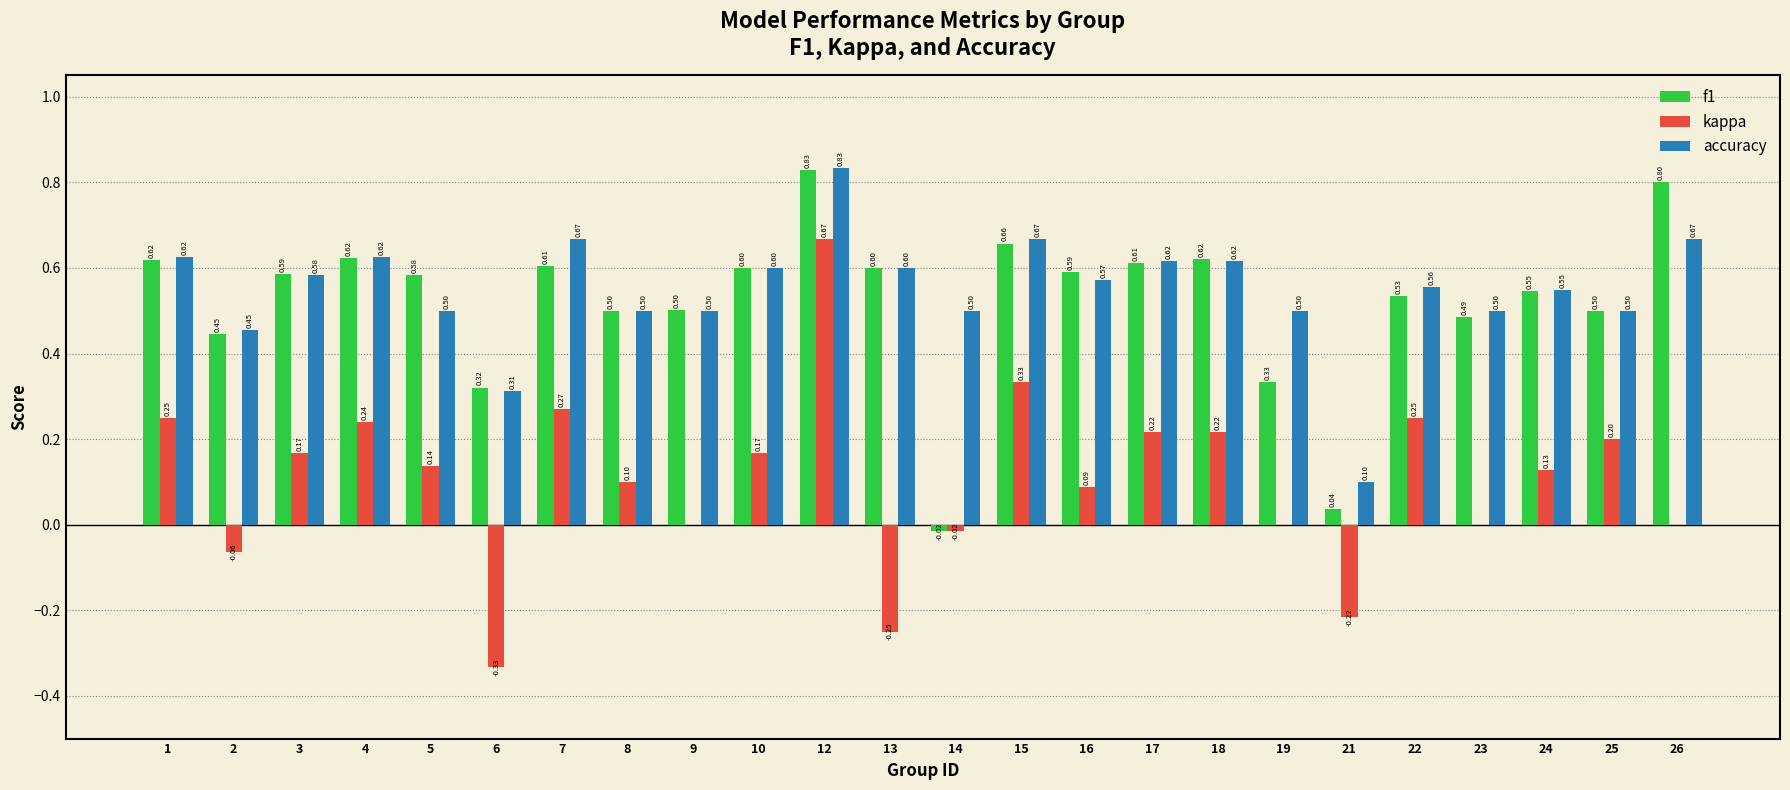

What is the highest value of the accuracy series?

0.8